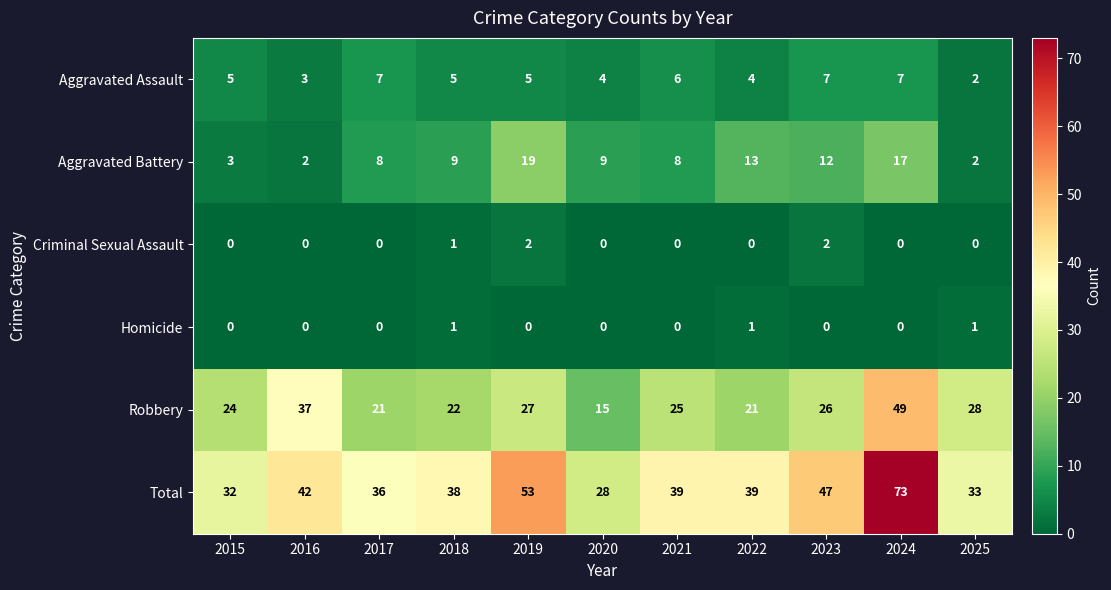

Rank the series by their maximum value, from highest to lowest.

Total, Robbery, Aggravated Battery, Aggravated Assault, Criminal Sexual Assault, Homicide